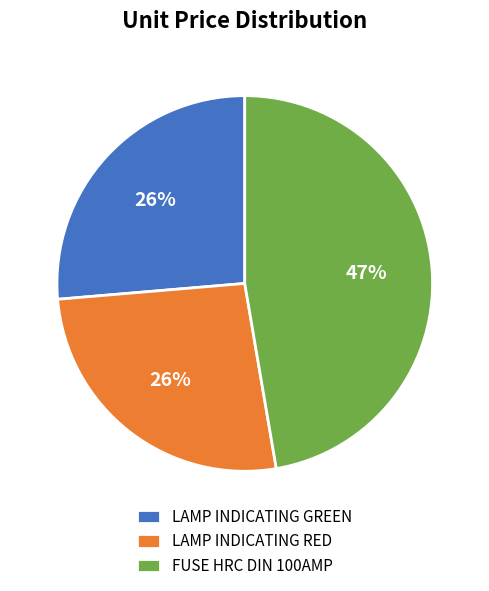

Do LAMP INDICATING RED and LAMP INDICATING GREEN together represent more than half of the pie?

Yes